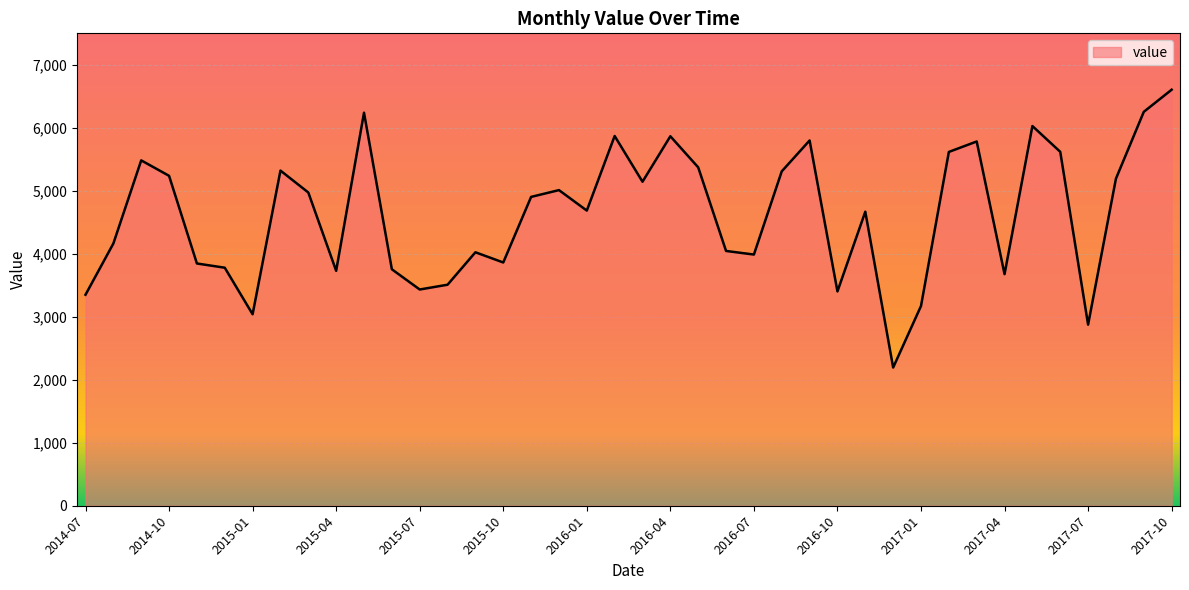

What is the minimum value shown in the chart?

2194